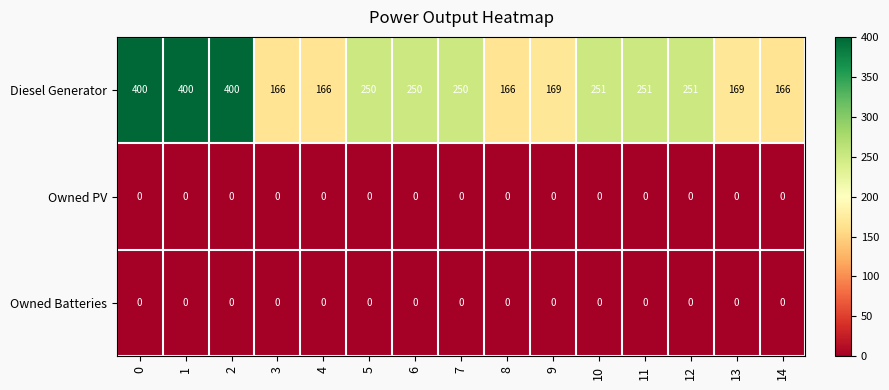

Which series has the largest range (max minus min)?

Diesel Generator